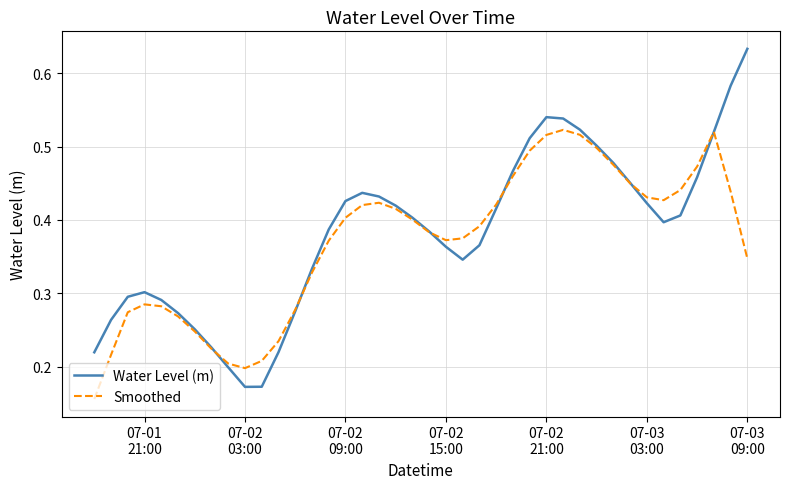

List the series in order of their peak value, highest first.

Water Level (m), Smoothed